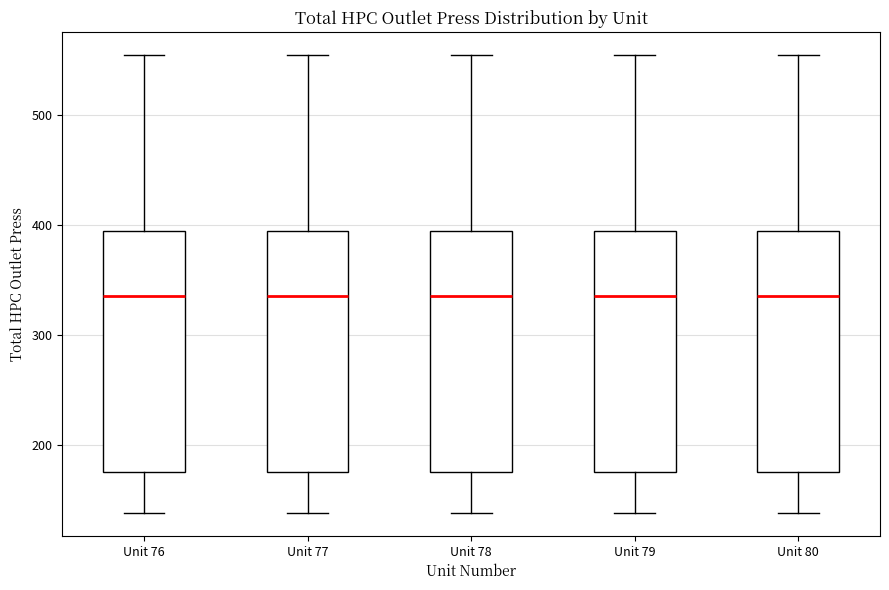

Where does the lower whisker of the box for Unit 80 end on the y-axis? The values are not printed on the chart, so give them approximately, as read against the axis.

140